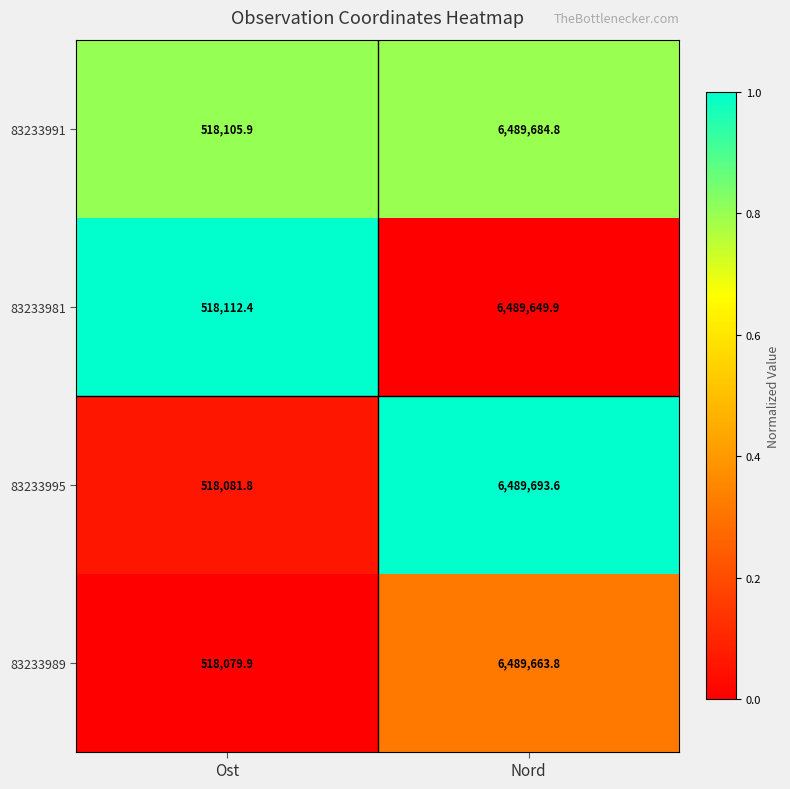

Reading right to left, transcribe all the data shown in this chart.

83233991: Nord=6489684.8	Ost=518105.9
83233981: Nord=6489649.9	Ost=518112.4
83233995: Nord=6489693.6	Ost=518081.8
83233989: Nord=6489663.8	Ost=518079.9